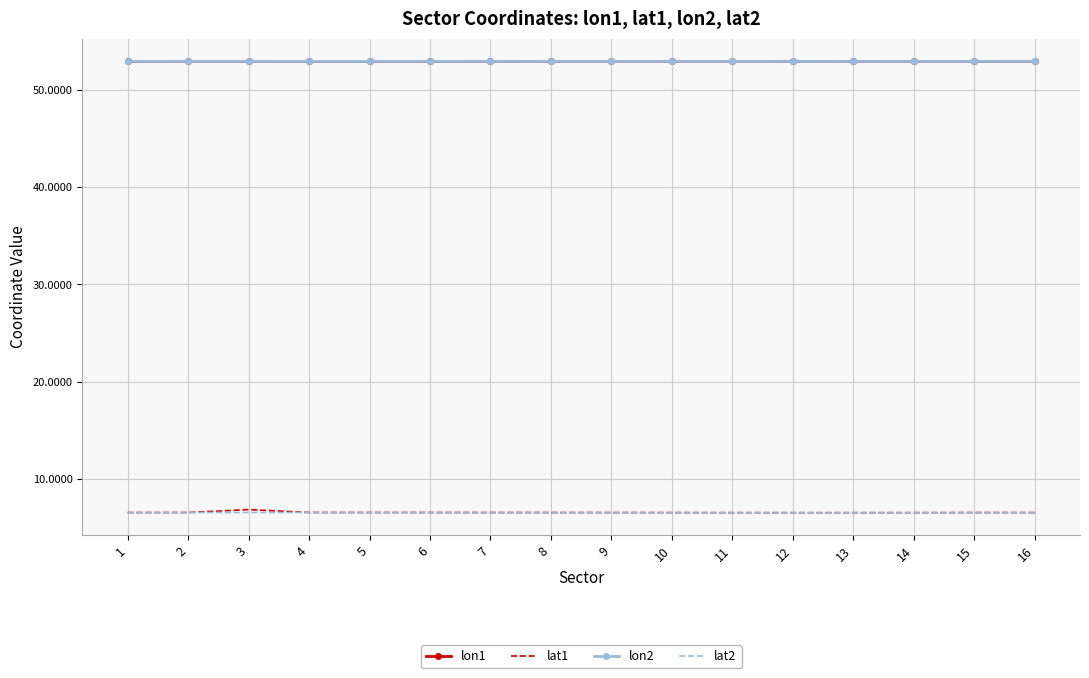

The lat1 series shows 6.5 at 4. True or false?

True